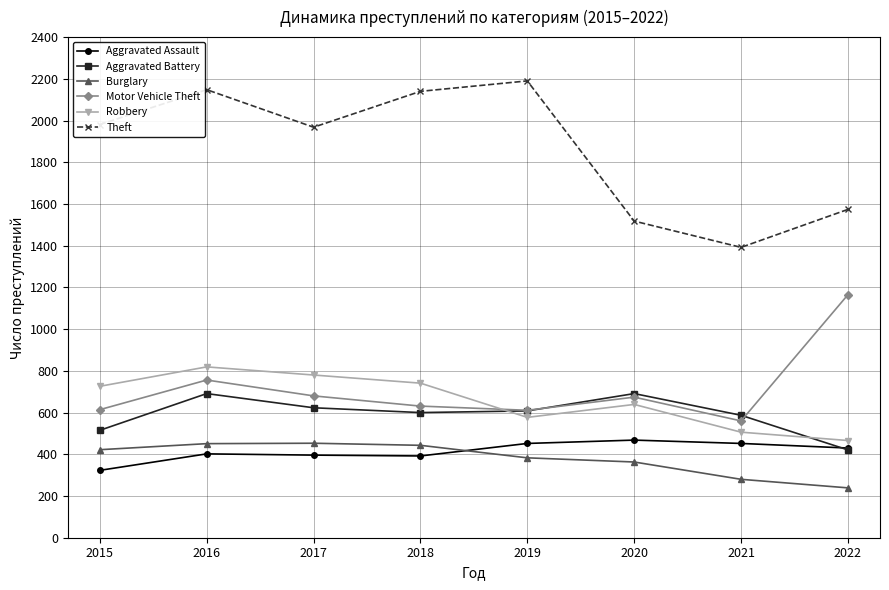

Where does the Aggravated Assault series first go above 430?

2019